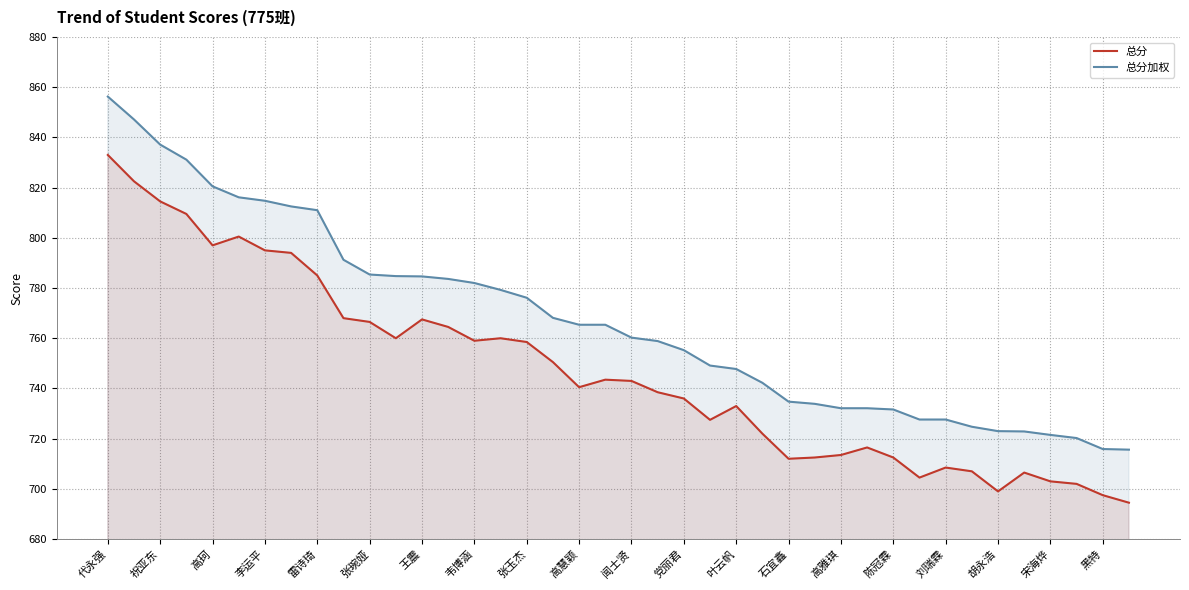

What is the difference between the highest and lowest values at 刘瑞霖?

19.1